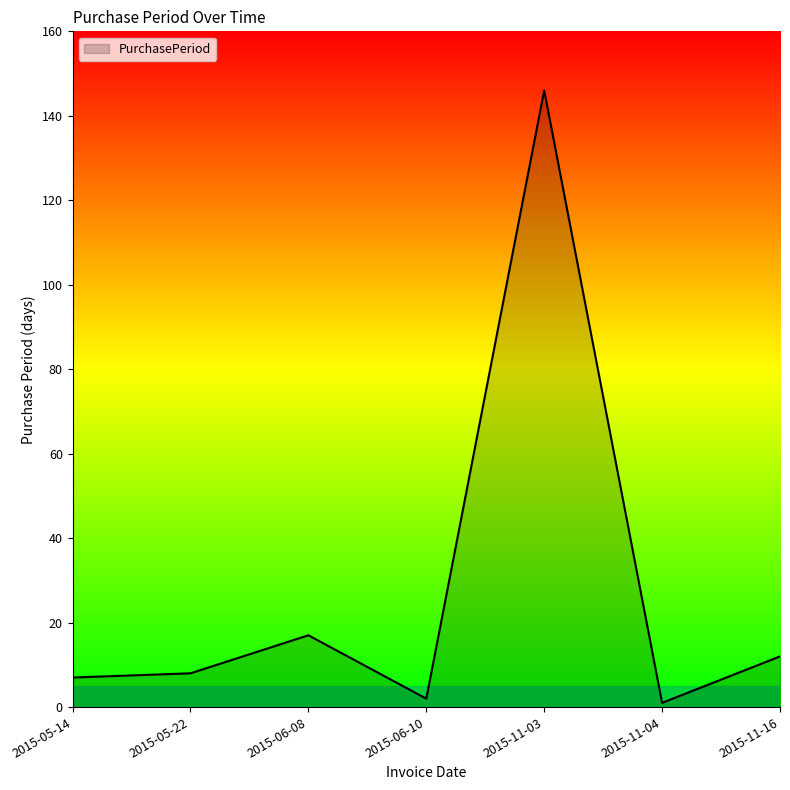

At which category does the chart reach its peak across all series?

2015-11-03